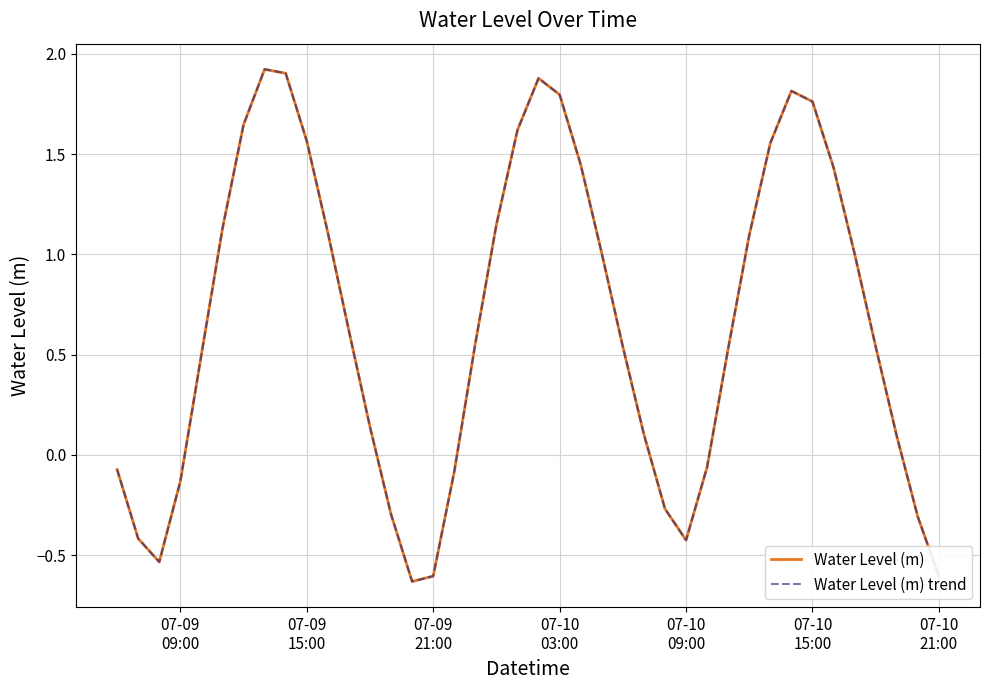

Which series has the largest total across all categories?

Water Level (m)